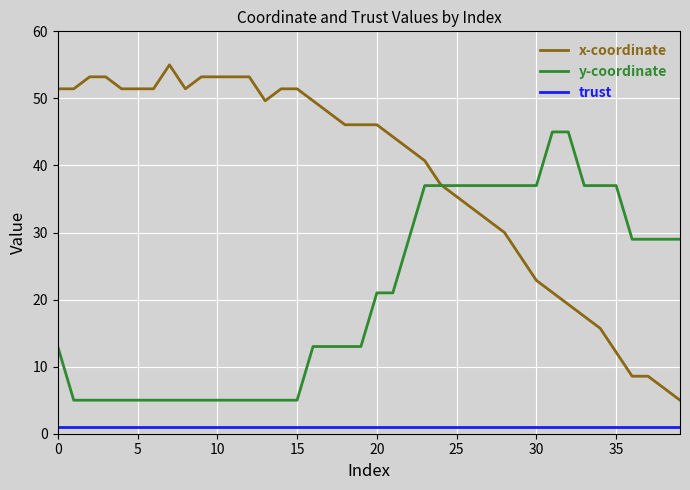

Rank the series by their average value, from lowest to highest.

trust, y-coordinate, x-coordinate